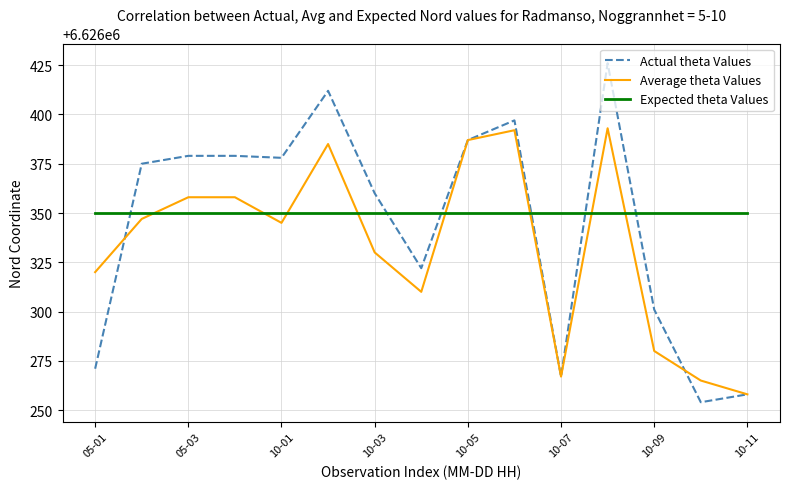

What is the maximum value for Average theta Values?

6626393